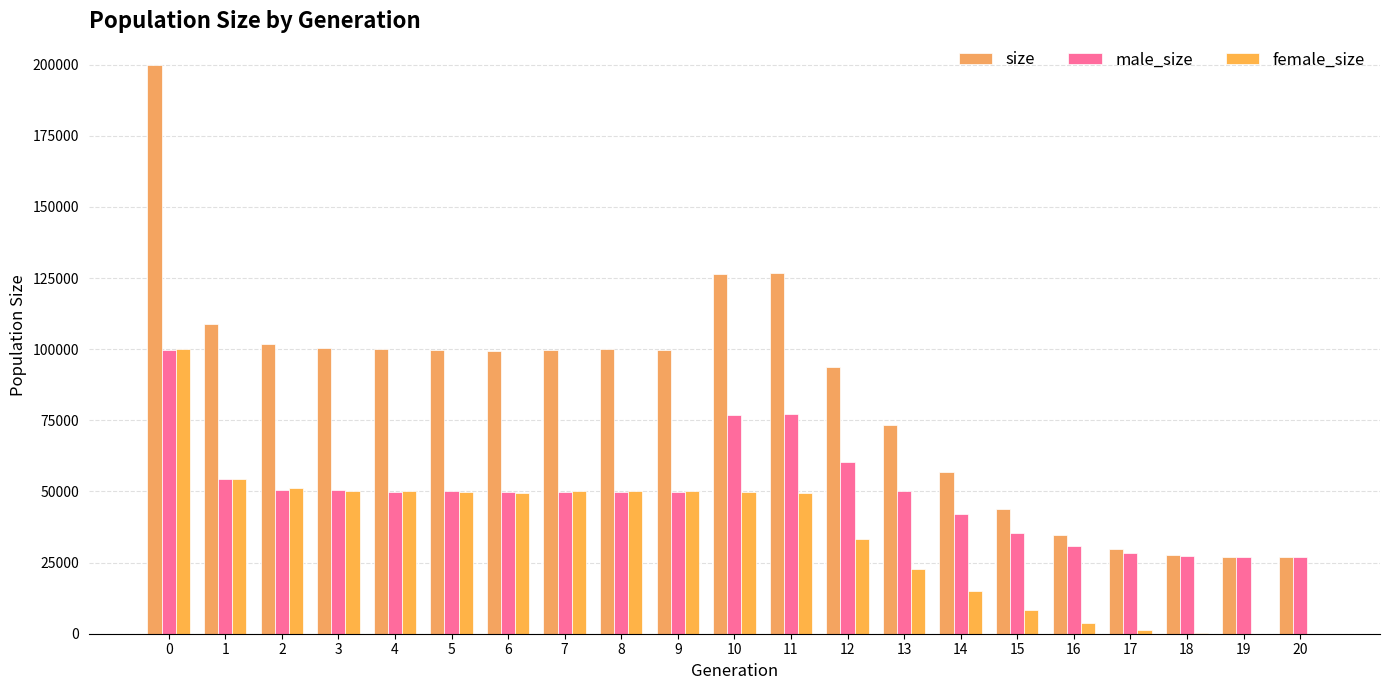

Rank the categories by female_size value from highest to lowest.

0, 1, 2, 4, 9, 3, 7, 8, 5, 10, 6, 11, 12, 13, 14, 15, 16, 17, 18, 19, 20